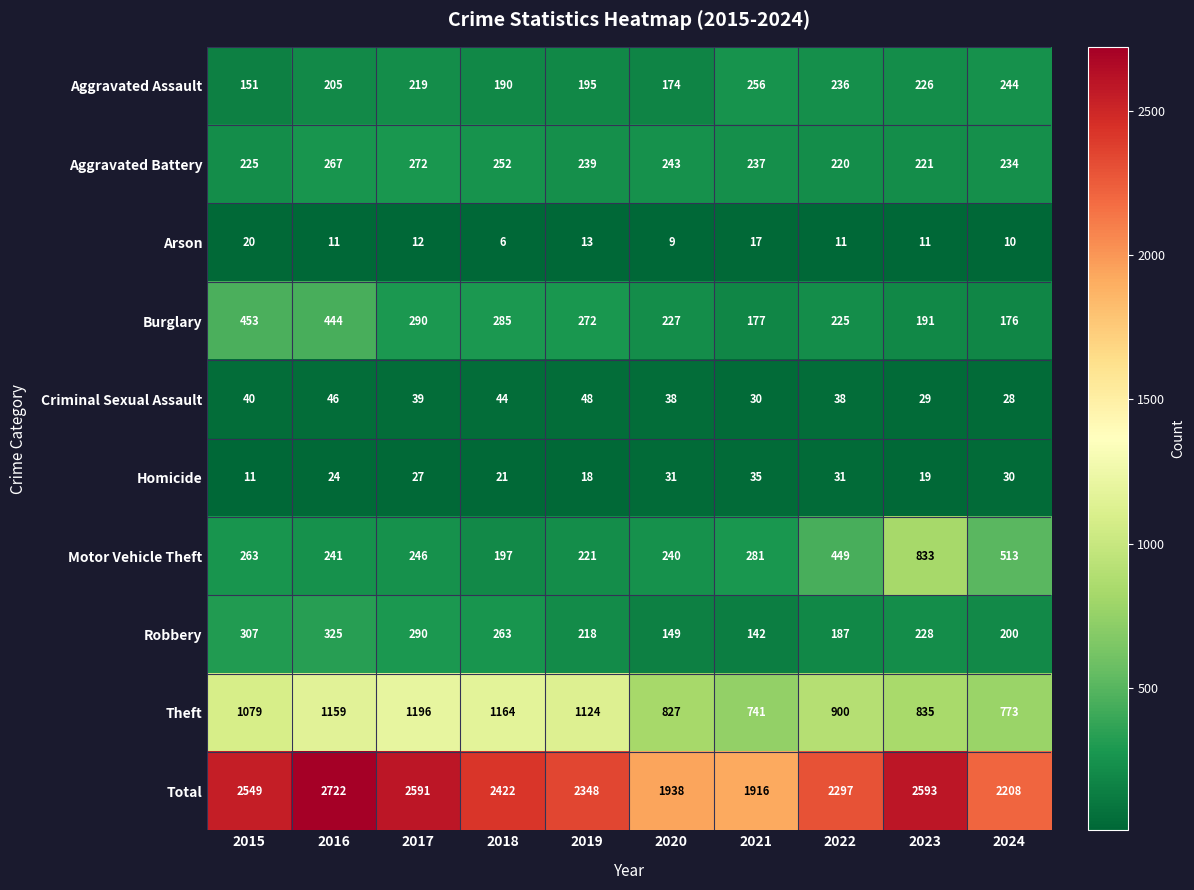

Where is Homicide nearest to the value 23?

2016